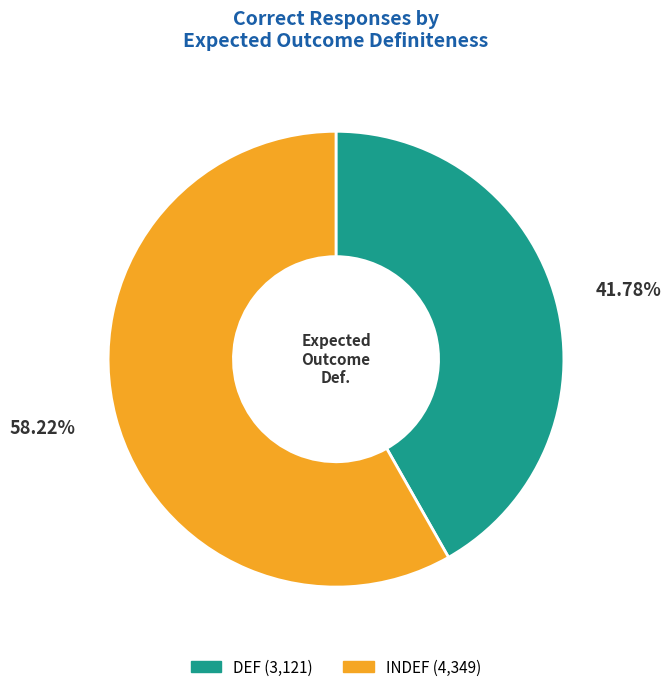

Which category has the smallest portion of the pie?

DEF